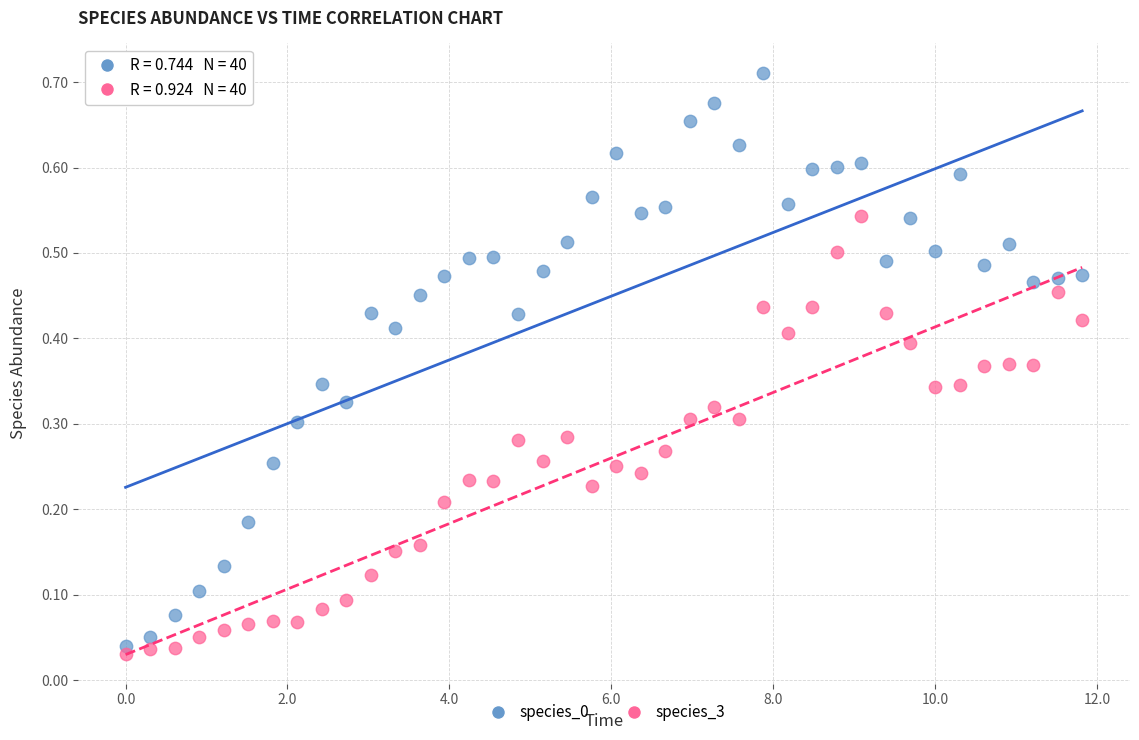

Which series contains the lowest Y value?

species_3